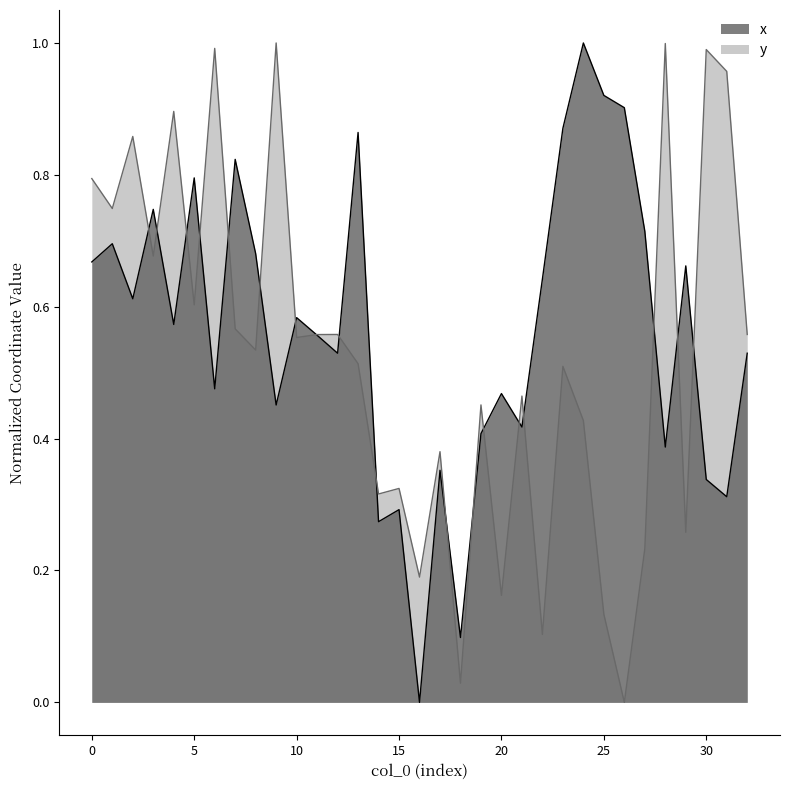

Which has a higher value, 20 or 4?

4